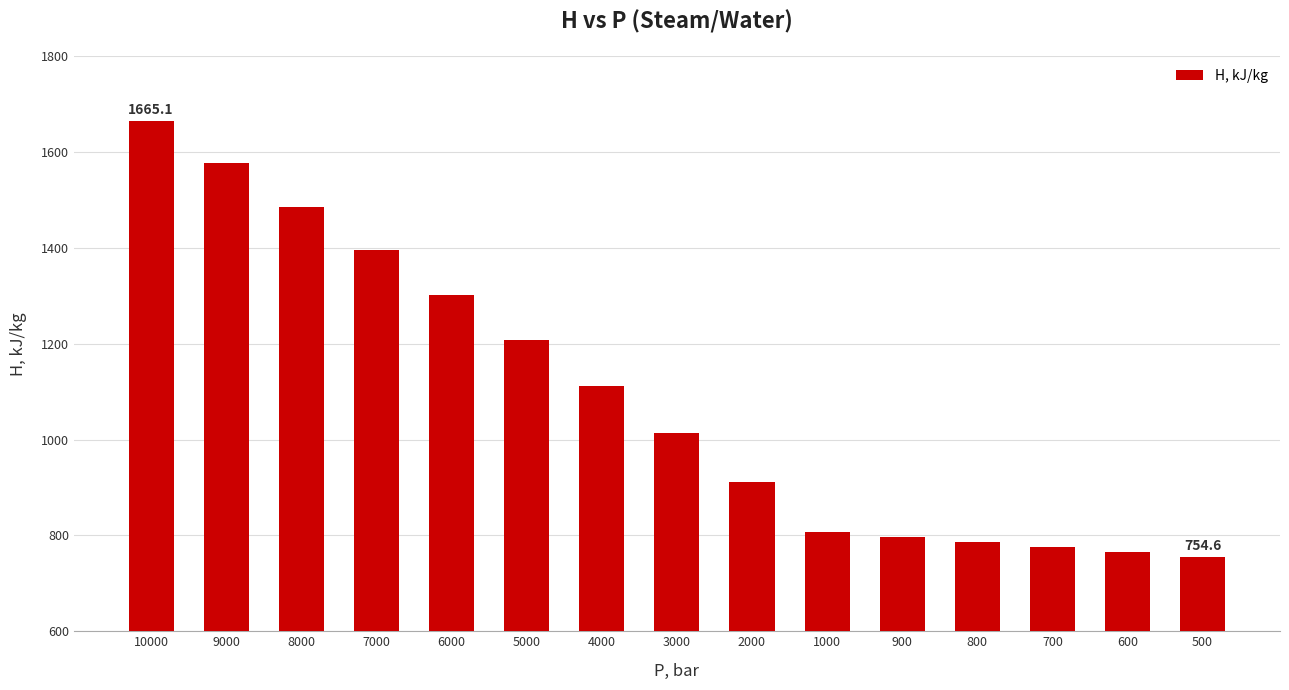

List the labels in order of value, smallest first.

500, 600, 700, 800, 900, 1000, 2000, 3000, 4000, 5000, 6000, 7000, 8000, 9000, 10000